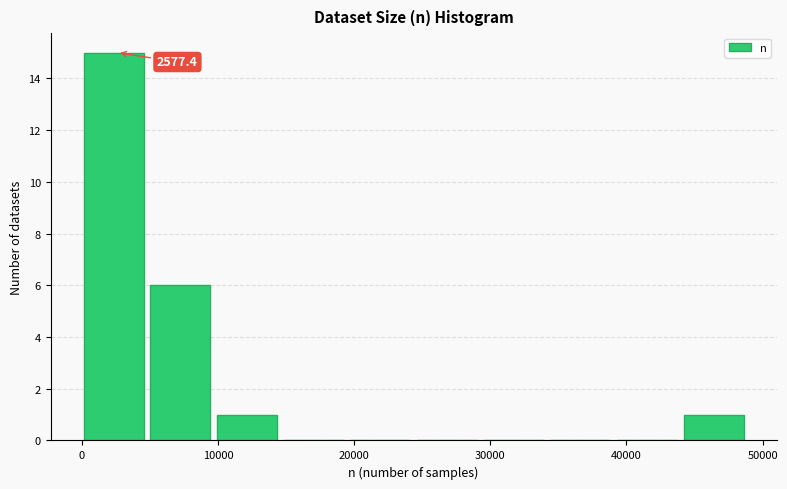

Which range on the x-axis has the tallest bar?

0 to 5000